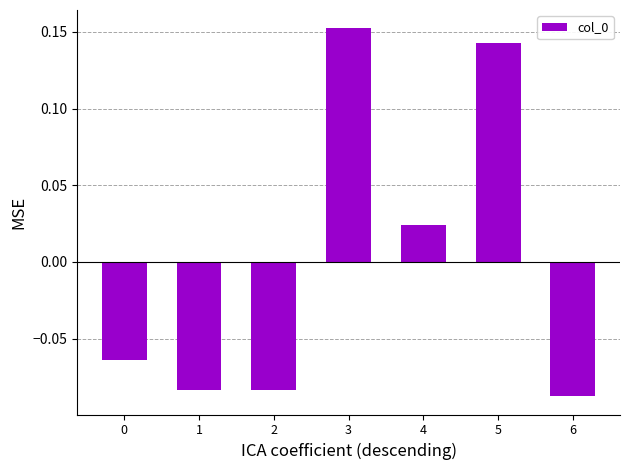

Where does the data first go above 0?

3